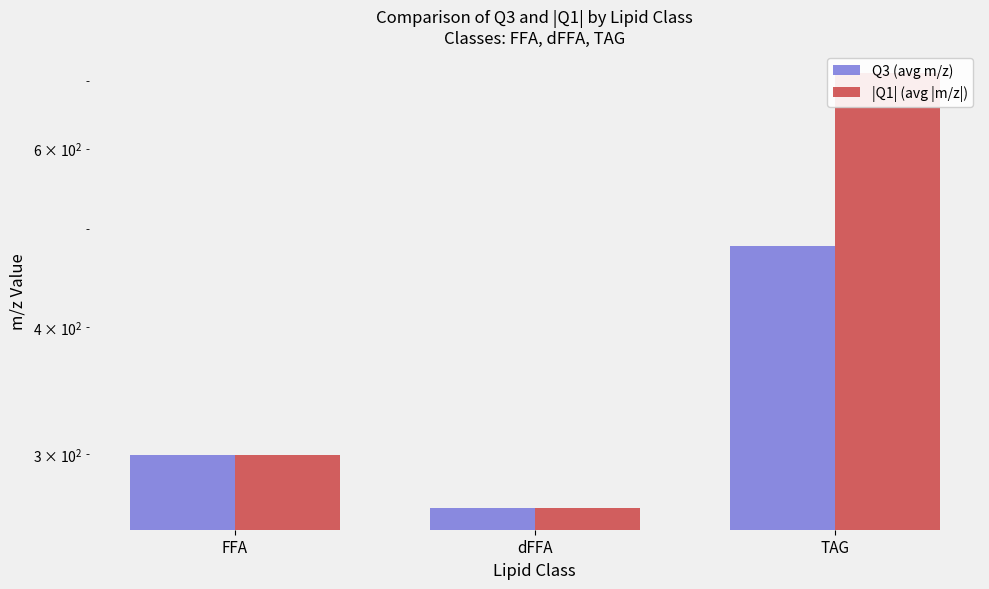

Rank the categories by Q3 (avg m/z) value from highest to lowest.

TAG, FFA, dFFA